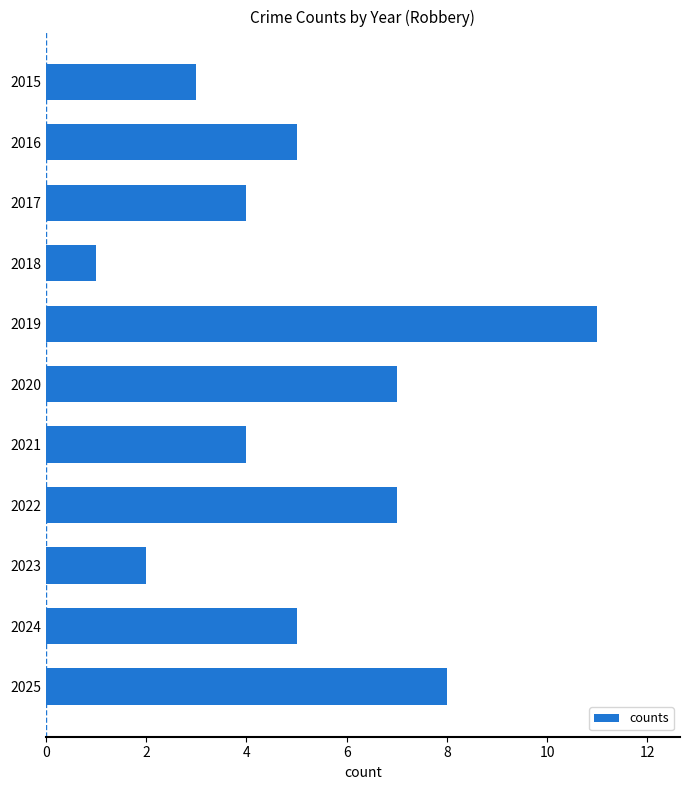

True or false: the data shows 7 at 2020.

True